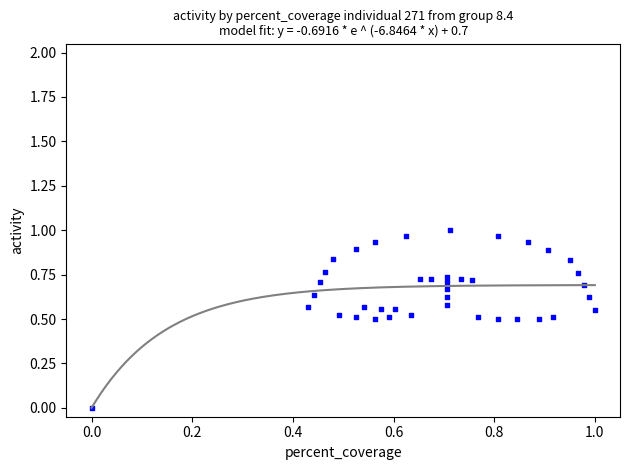

How many data points are displayed?

40